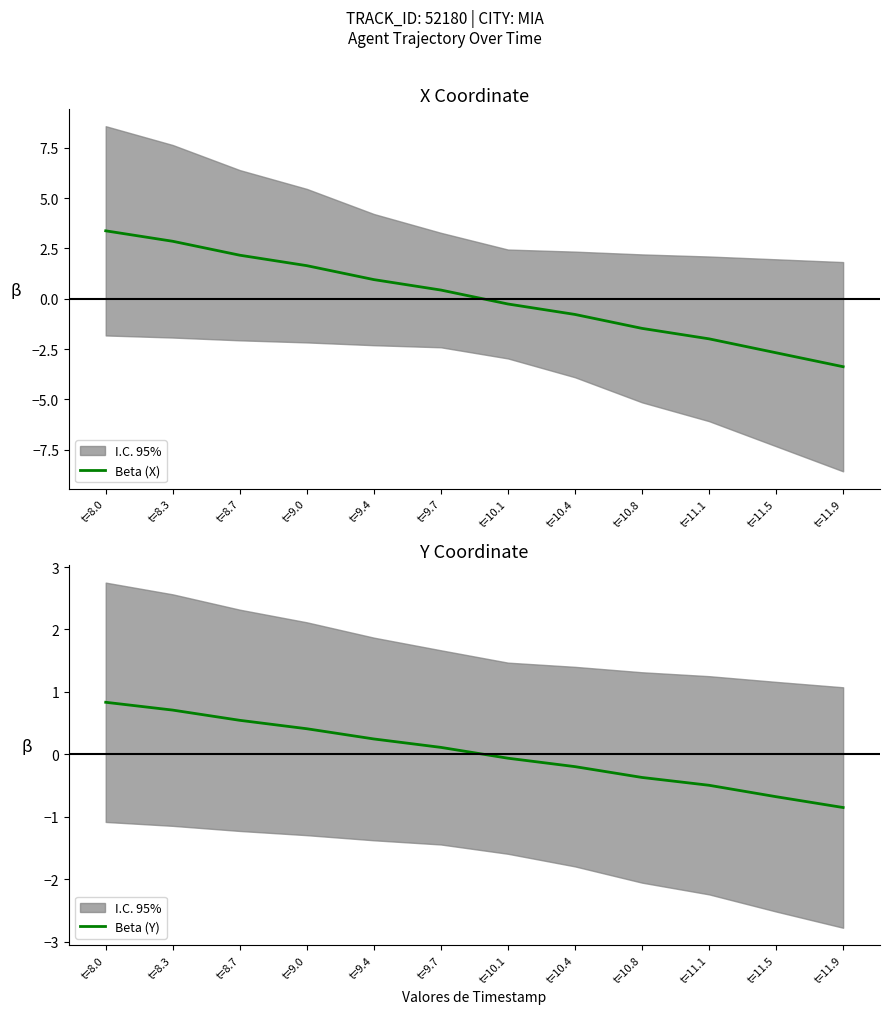

What is the difference between the highest and lowest values at t=11.9?

2.5